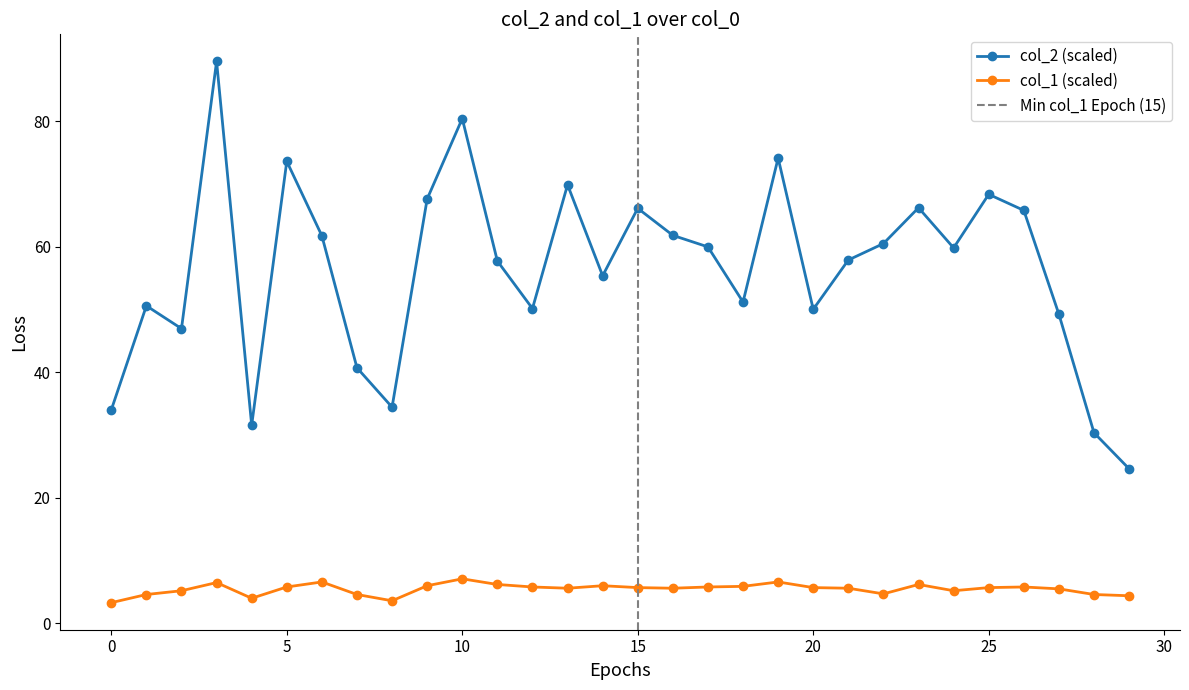

At which category does col_2 reach its first local peak?

1